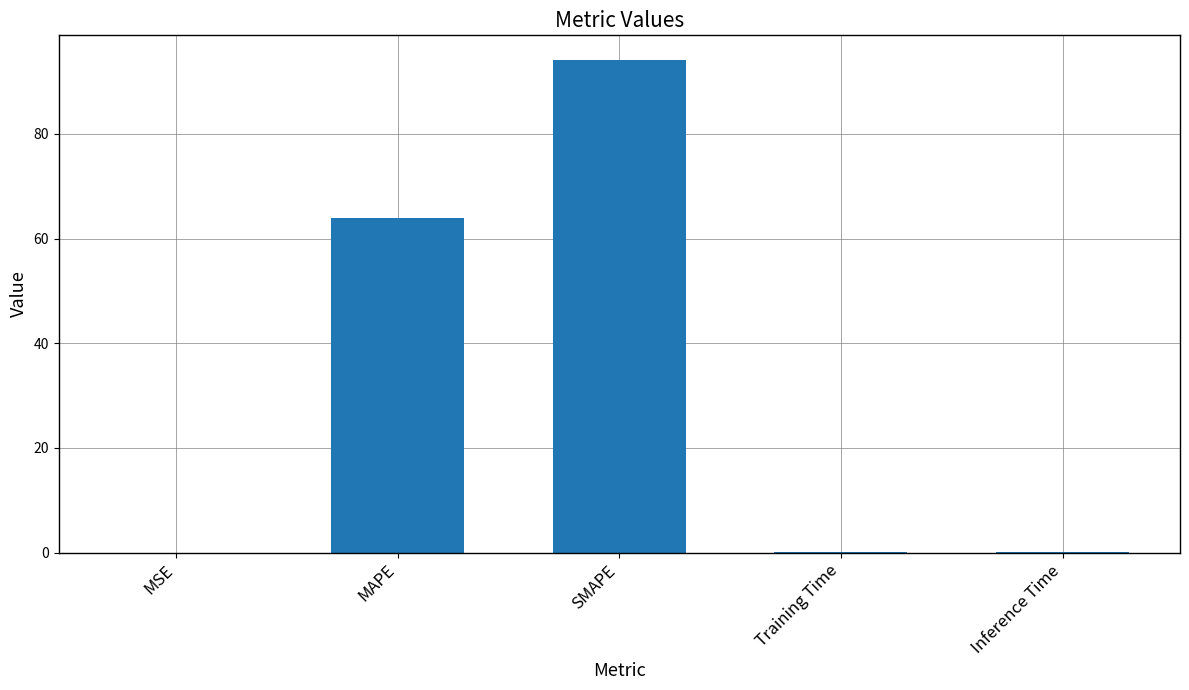

What is the sum of all values?

158.5